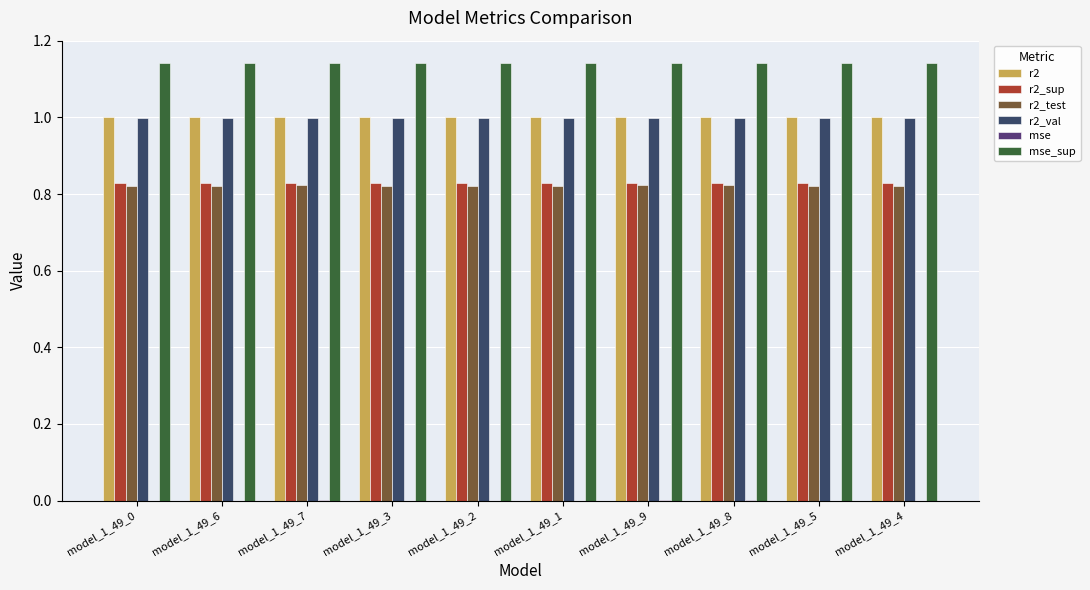

Reading right to left, list all the values displayed in this chart.

r2: 1.0	1.0	1.0	1.0	1.0	1.0	1.0	1.0	1.0	1.0
r2_sup: 0.8	0.8	0.8	0.8	0.8	0.8	0.8	0.8	0.8	0.8
r2_test: 0.8	0.8	0.8	0.8	0.8	0.8	0.8	0.8	0.8	0.8
r2_val: 1.0	1.0	1.0	1.0	1.0	1.0	1.0	1.0	1.0	1.0
mse: 0.0	0.0	0.0	0.0	0.0	0.0	0.0	0.0	0.0	0.0
mse_sup: 1.1	1.1	1.1	1.1	1.1	1.1	1.1	1.1	1.1	1.1